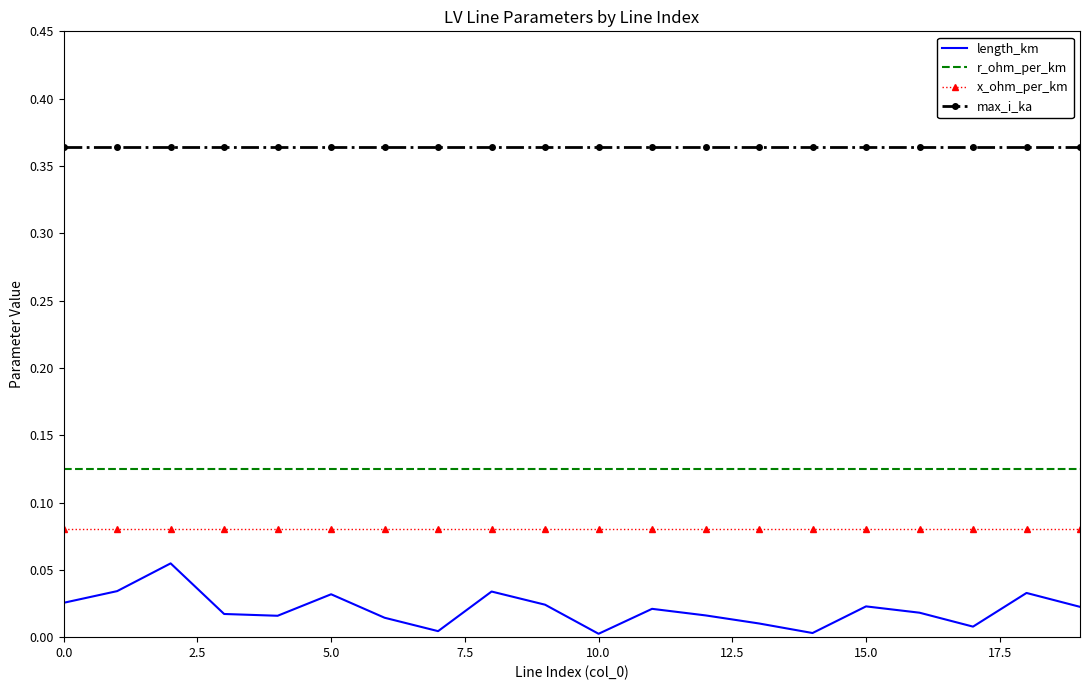

True or false: length_km and max_i_ka intersect in this chart.

False